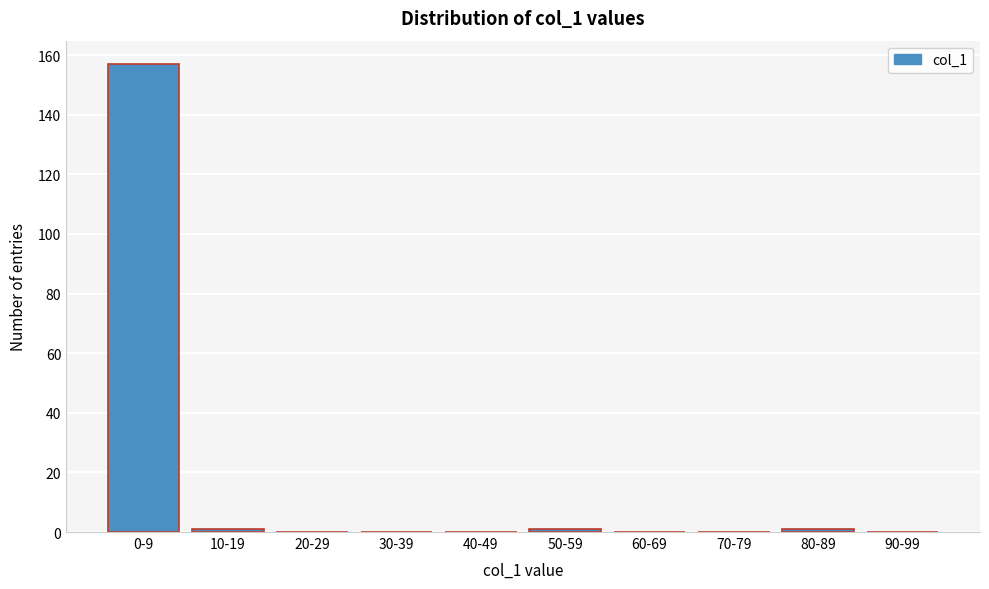

Reading left to right, list all the values displayed in this chart.

0-9=157	10-19=1	20-29=0	30-39=0	40-49=0	50-59=1	60-69=0	70-79=0	80-89=1	90-99=0